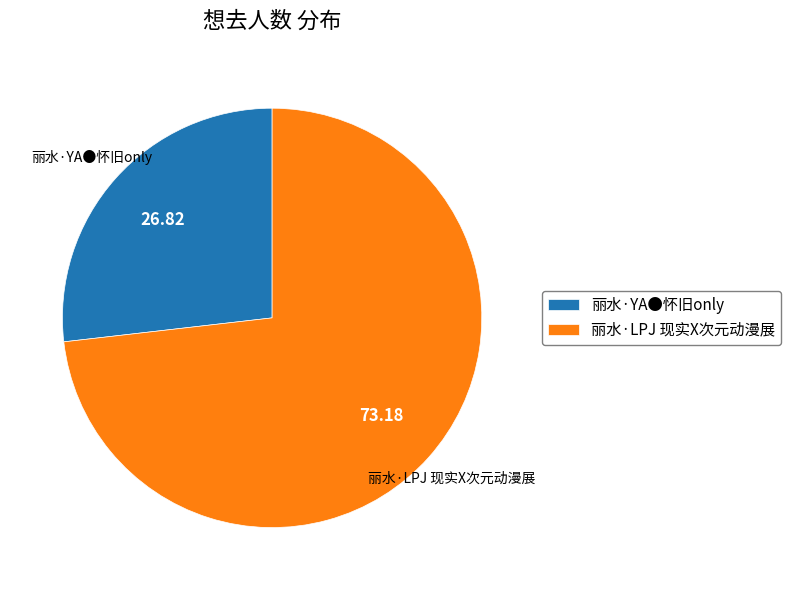

Combined, do 丽水·YA●怀旧only and 丽水·LPJ 现实X次元动漫展 account for over 50%?

Yes